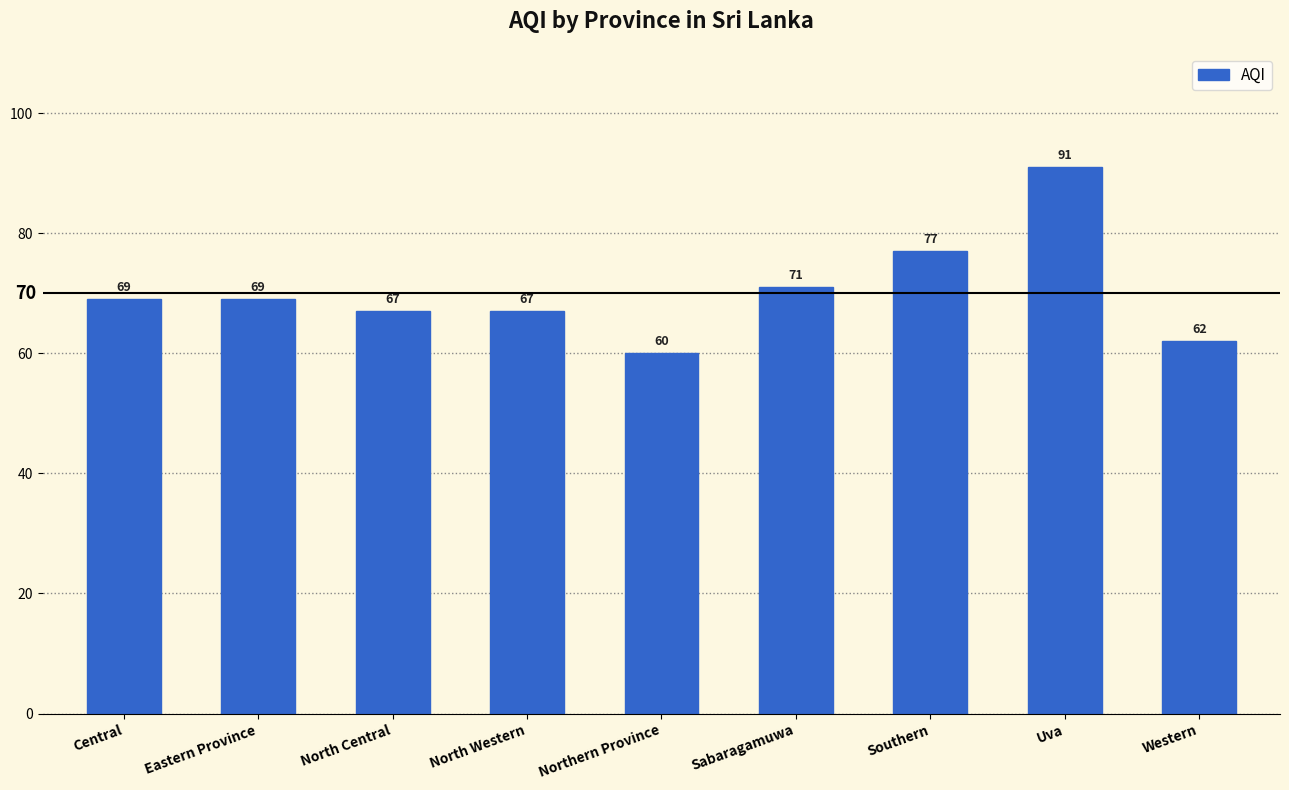

The value at Southern is 77. True or false?

True